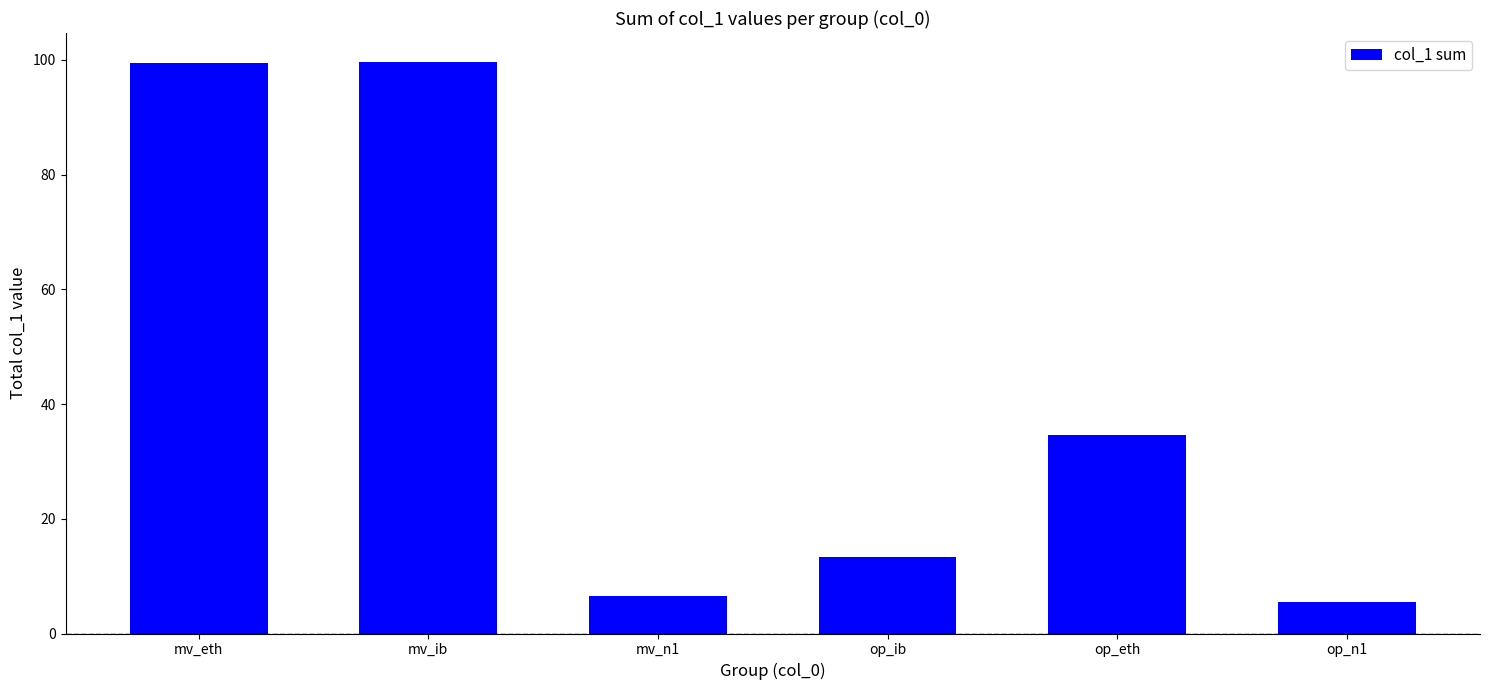

What is the minimum value shown in the chart?

5.5